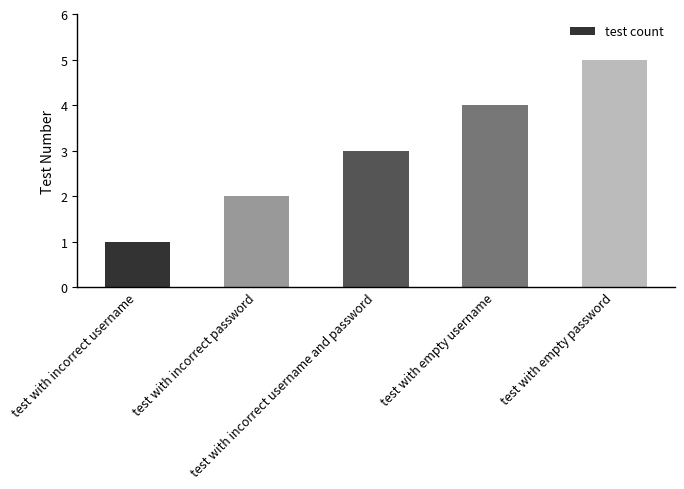

Rank the categories by value from lowest to highest.

test with incorrect username, test with incorrect password, test with incorrect username and password, test with empty username, test with empty password